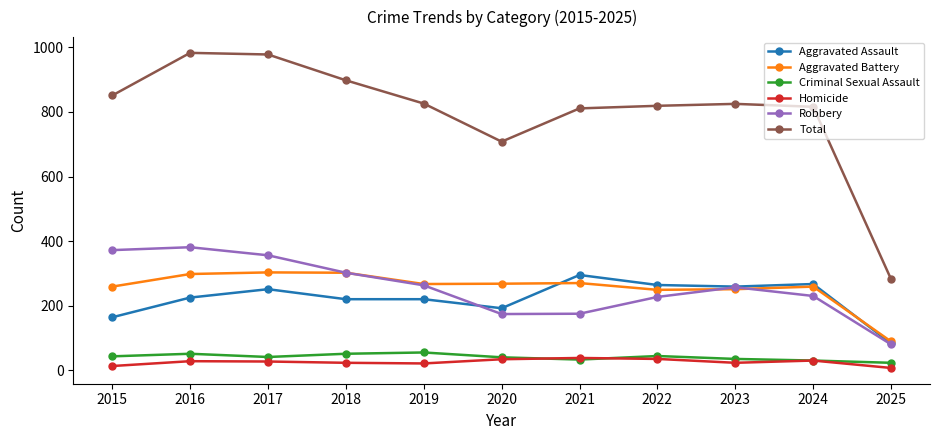

What is the lowest value of the Aggravated Battery series?

89